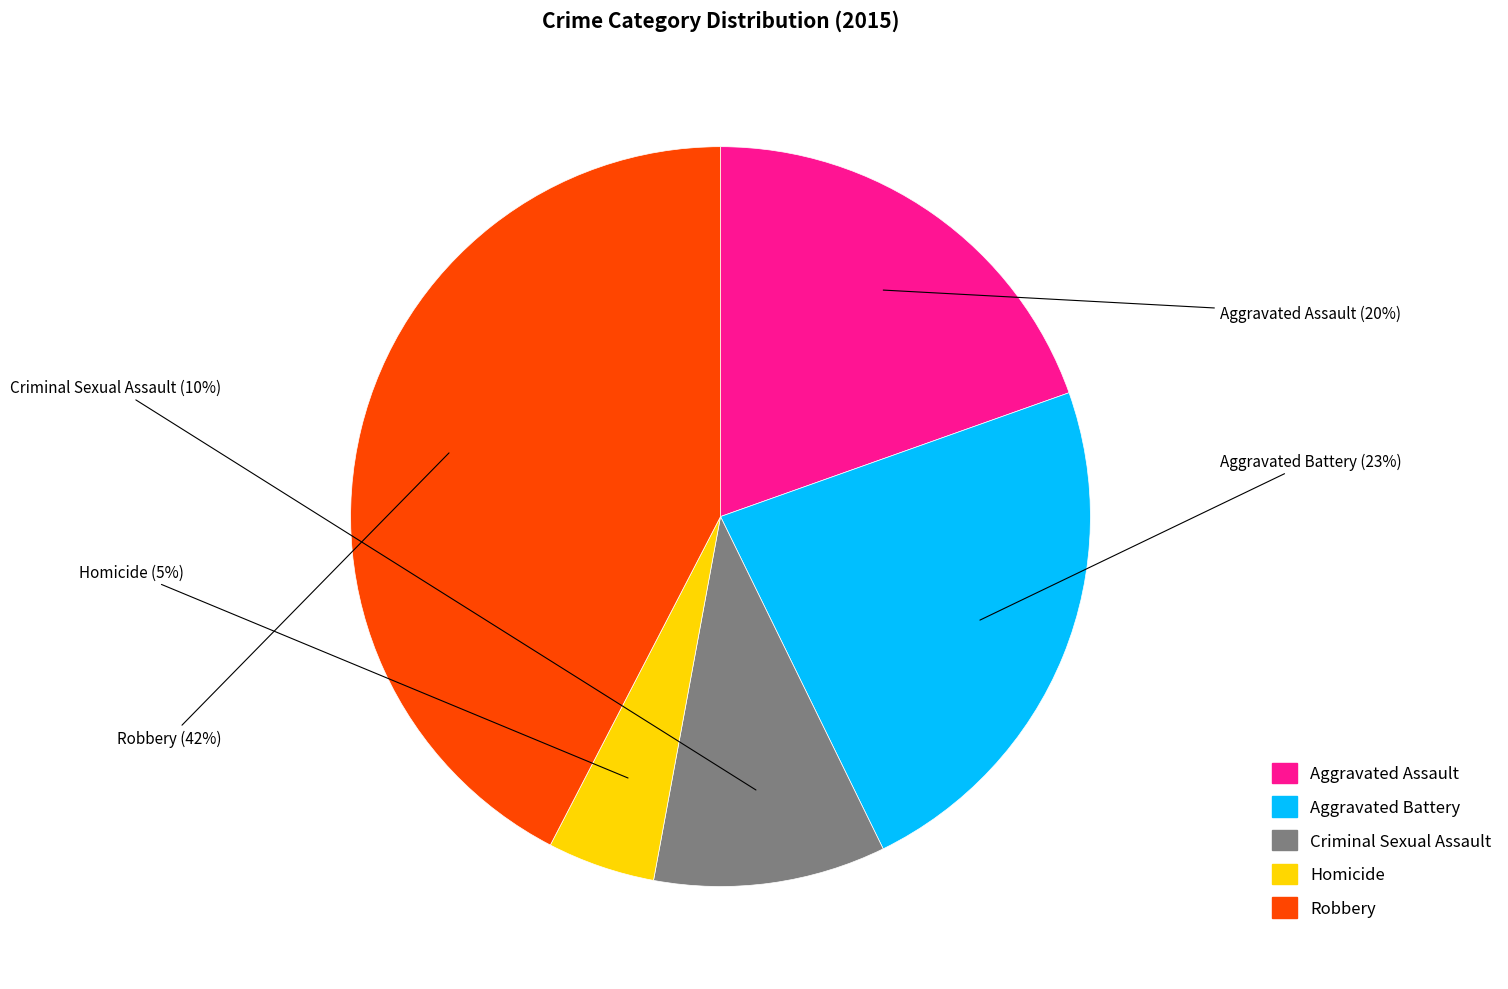

Do Criminal Sexual Assault and Robbery together represent more than half of the pie?

Yes